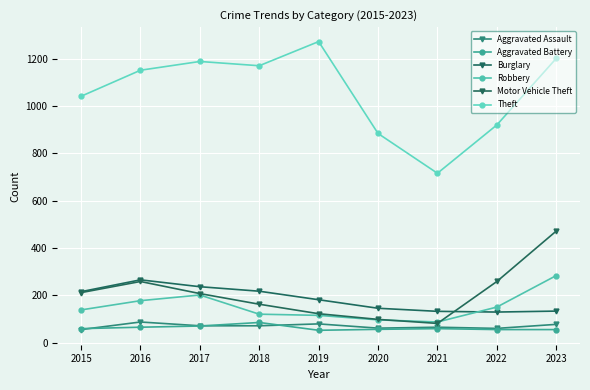

In Aggravated Assault, how many points are lower than both neighbors (excluding endpoints)?

2